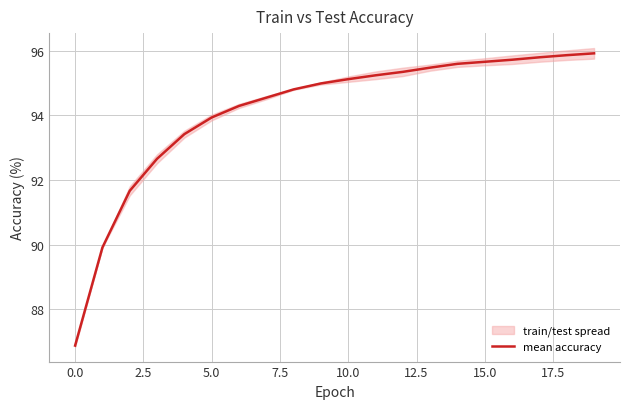

What is the difference between the second highest and second lowest values?

6.0